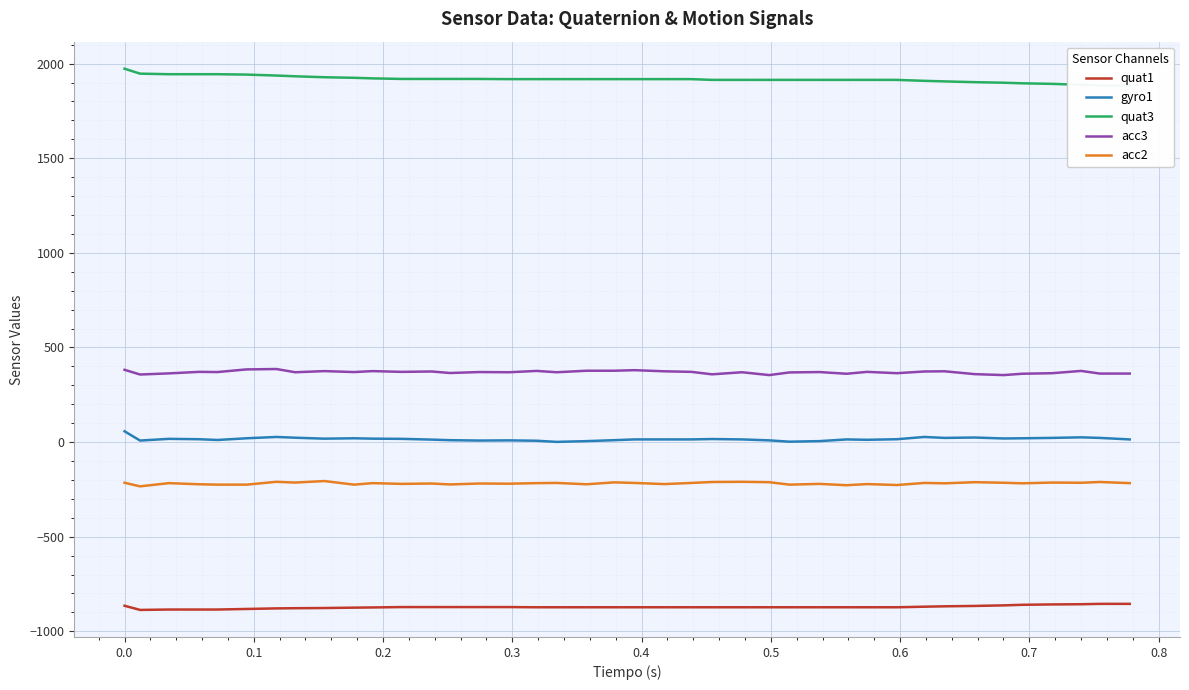

True or false: acc2 and acc3 cross at least once.

False